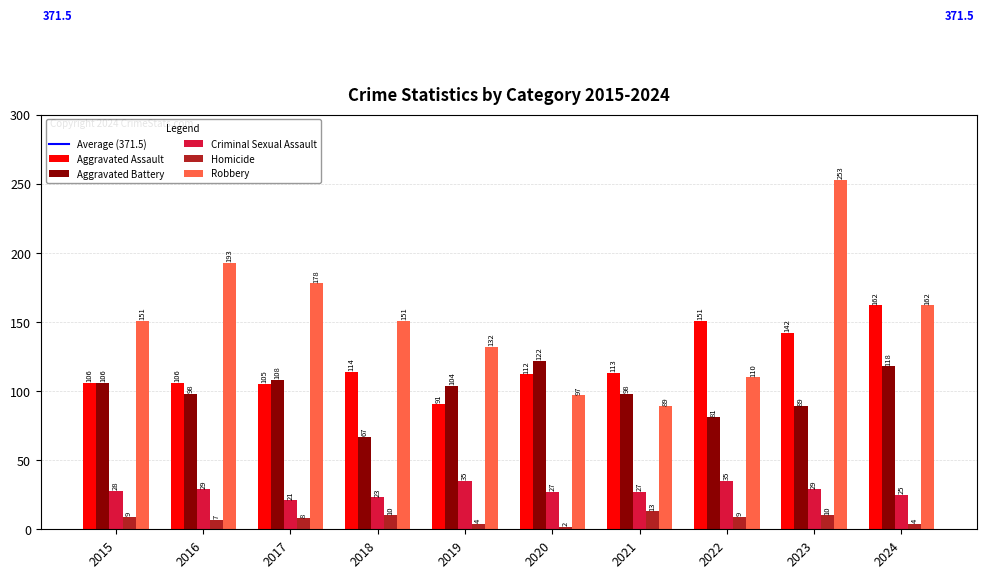

Rank the series at 2017 from lowest to highest value.

Homicide, Criminal Sexual Assault, Aggravated Assault, Aggravated Battery, Robbery